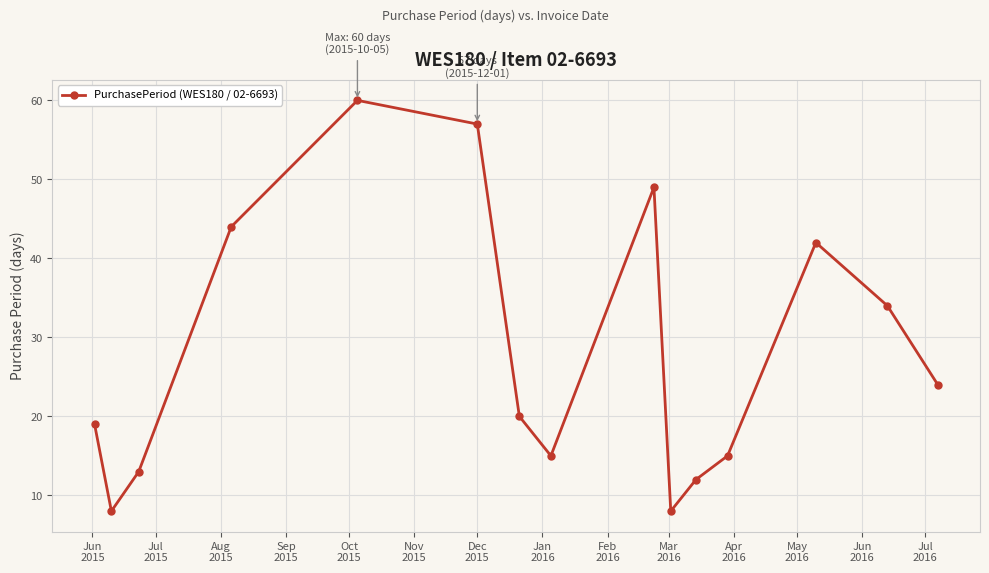

What is the value of the 4th point from the left?

44